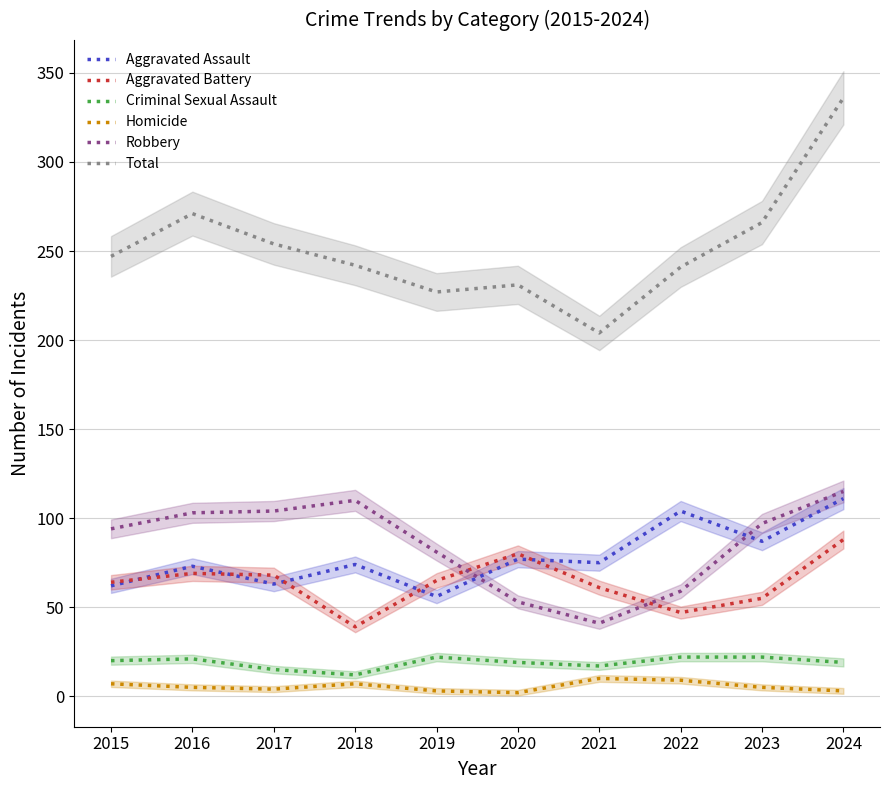

Is this an area chart (filled region under the line)?

No